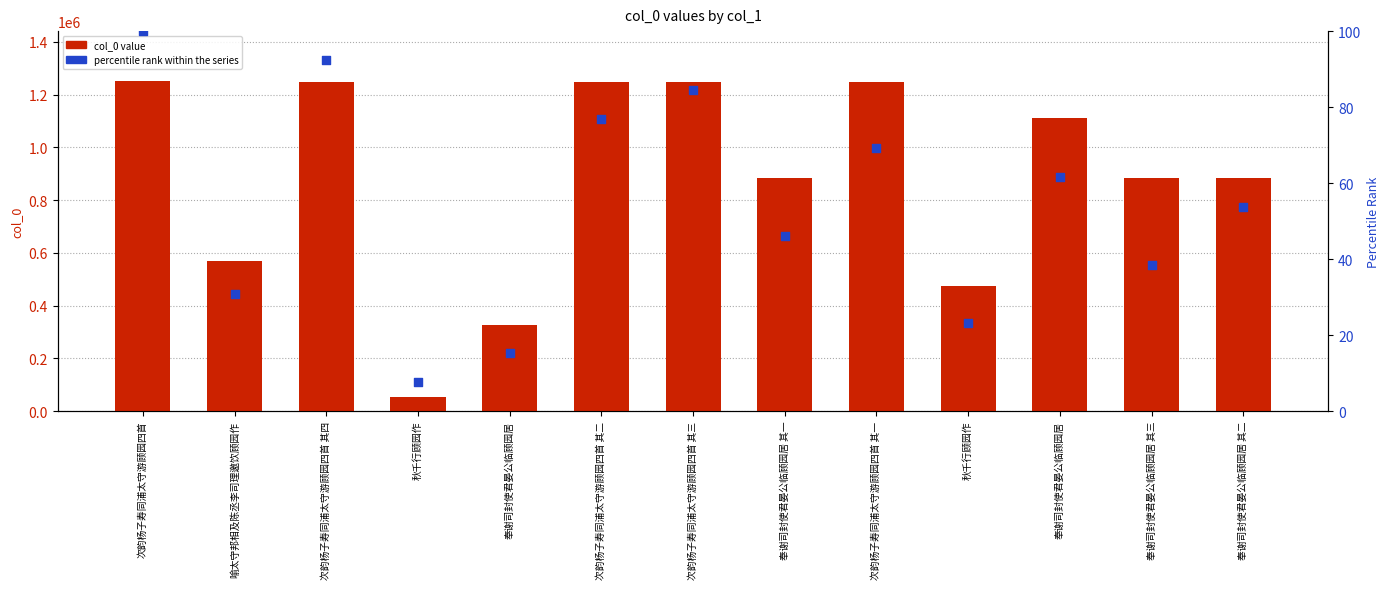

What are all the series names shown in the legend?

col_0 value, percentile rank within the series